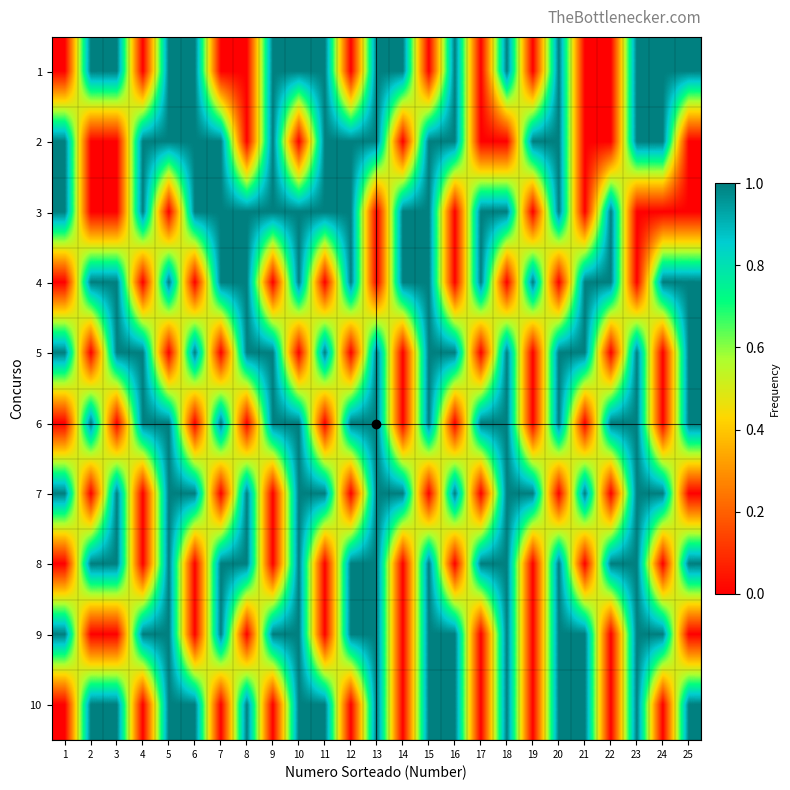

Reading right to left, what are all the values shown in this chart?

1: 25=1	24=1	23=1	22=0	21=0	20=1	19=0	18=1	17=0	16=1	15=0	14=1	13=1	12=0	11=1	10=1	9=1	8=0	7=0	6=1	5=1	4=0	3=1	2=1	1=0
2: 25=0	24=1	23=1	22=0	21=0	20=1	19=1	18=0	17=0	16=1	15=1	14=0	13=1	12=1	11=1	10=0	9=1	8=0	7=1	6=1	5=1	4=1	3=0	2=0	1=1
3: 25=0	24=0	23=0	22=1	21=0	20=1	19=0	18=1	17=1	16=0	15=1	14=1	13=0	12=1	11=1	10=1	9=1	8=1	7=1	6=1	5=0	4=1	3=0	2=0	1=1
4: 25=1	24=1	23=0	22=1	21=1	20=0	19=1	18=0	17=1	16=0	15=1	14=1	13=0	12=1	11=0	10=1	9=0	8=1	7=1	6=0	5=1	4=0	3=1	2=1	1=0
5: 25=1	24=0	23=1	22=0	21=1	20=1	19=0	18=1	17=0	16=1	15=1	14=0	13=1	12=0	11=1	10=0	9=1	8=1	7=0	6=1	5=0	4=1	3=1	2=0	1=1
6: 25=1	24=0	23=1	22=1	21=0	20=1	19=0	18=1	17=1	16=0	15=1	14=0	13=1	12=1	11=0	10=1	9=1	8=0	7=1	6=0	5=1	4=1	3=0	2=1	1=0
7: 25=0	24=1	23=1	22=0	21=1	20=0	19=1	18=1	17=0	16=1	15=0	14=1	13=1	12=0	11=1	10=1	9=0	8=1	7=0	6=1	5=1	4=0	3=1	2=0	1=1
8: 25=1	24=0	23=1	22=1	21=0	20=1	19=0	18=1	17=1	16=0	15=1	14=0	13=1	12=1	11=0	10=1	9=0	8=1	7=1	6=0	5=1	4=0	3=1	2=1	1=0
9: 25=0	24=1	23=1	22=0	21=1	20=1	19=0	18=1	17=0	16=1	15=1	14=0	13=1	12=1	11=0	10=1	9=1	8=0	7=1	6=0	5=1	4=1	3=0	2=0	1=1
10: 25=1	24=0	23=1	22=0	21=1	20=1	19=0	18=1	17=0	16=1	15=1	14=0	13=1	12=0	11=1	10=1	9=0	8=1	7=0	6=1	5=1	4=0	3=1	2=1	1=0